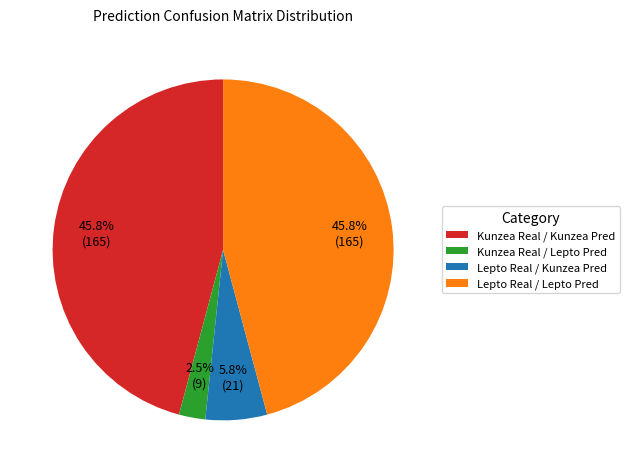

Approximately how many times larger is the value at Lepto Real / Kunzea Pred compared to Lepto Real / Lepto Pred?

0.1